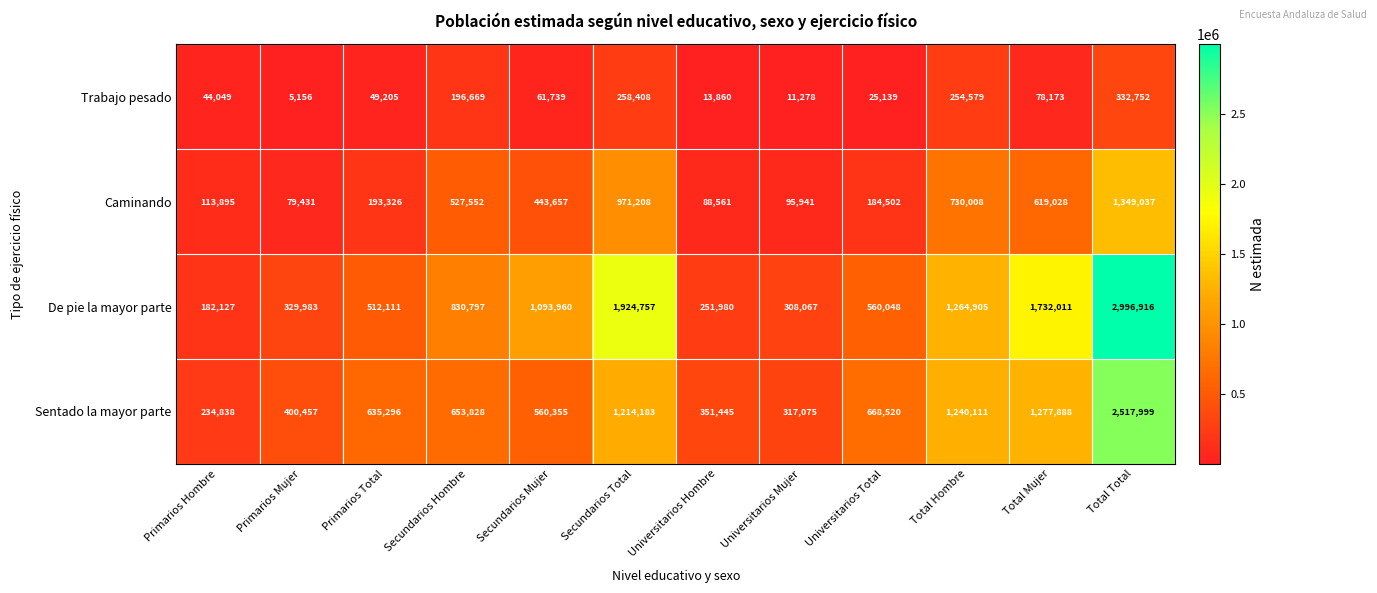

What is the average value of the Trabajo pesado series?

110917